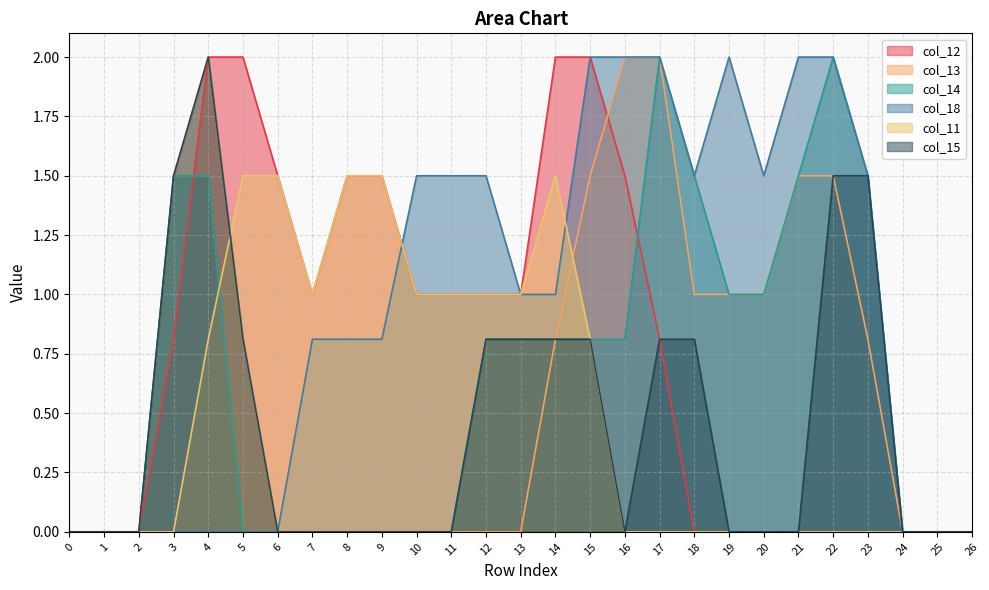

True or false: col_12 and col_11 cross at least once.

False